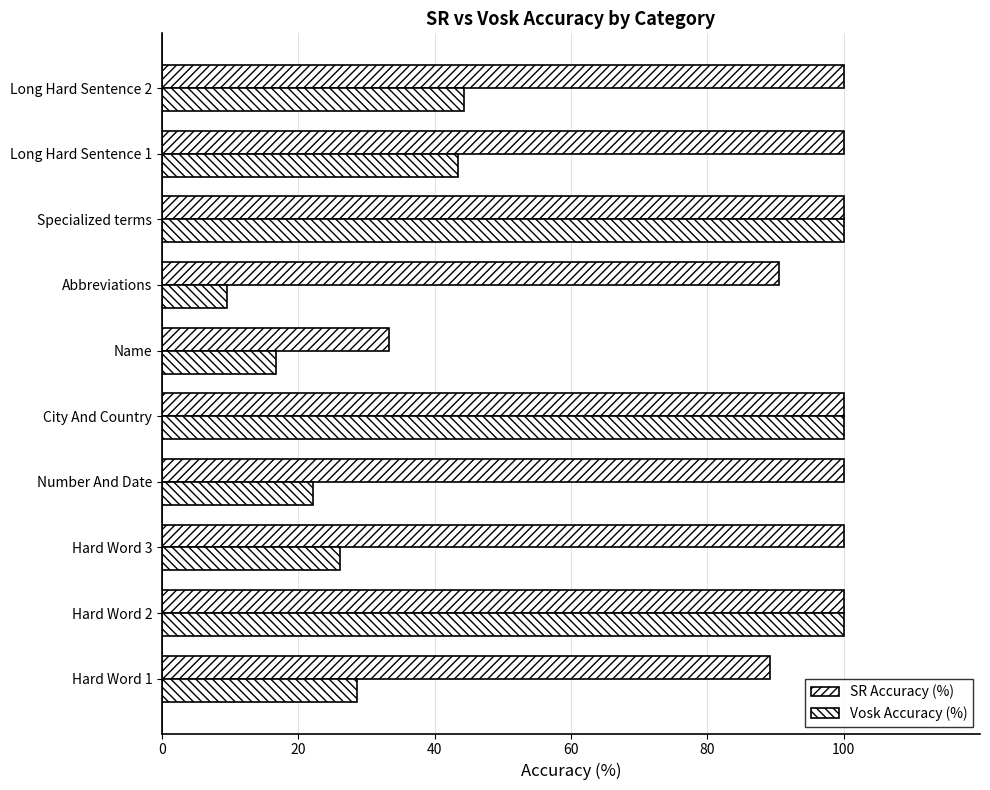

Count the number of data series in this chart.

2